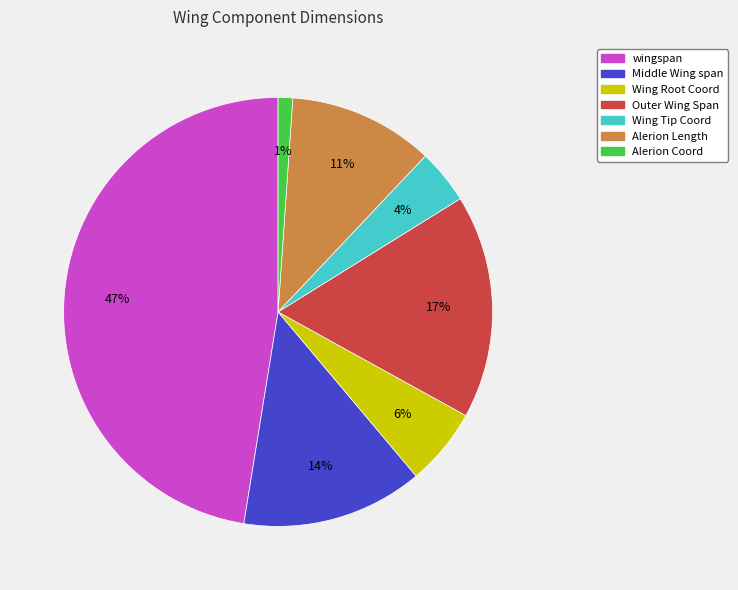

To the nearest percent, what percentage of the pie is Alerion Coord?

1%